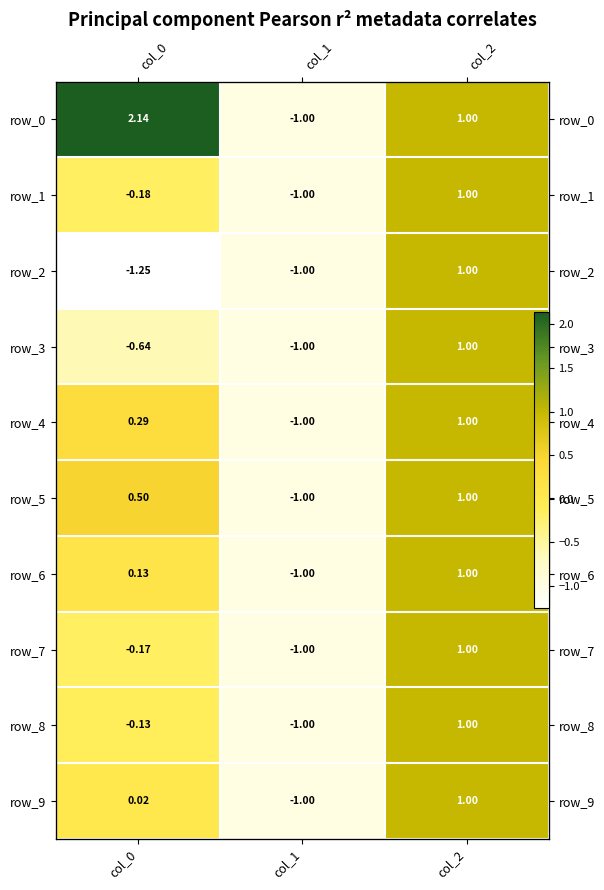

Where is row_1 nearest to the value 0?

col_0